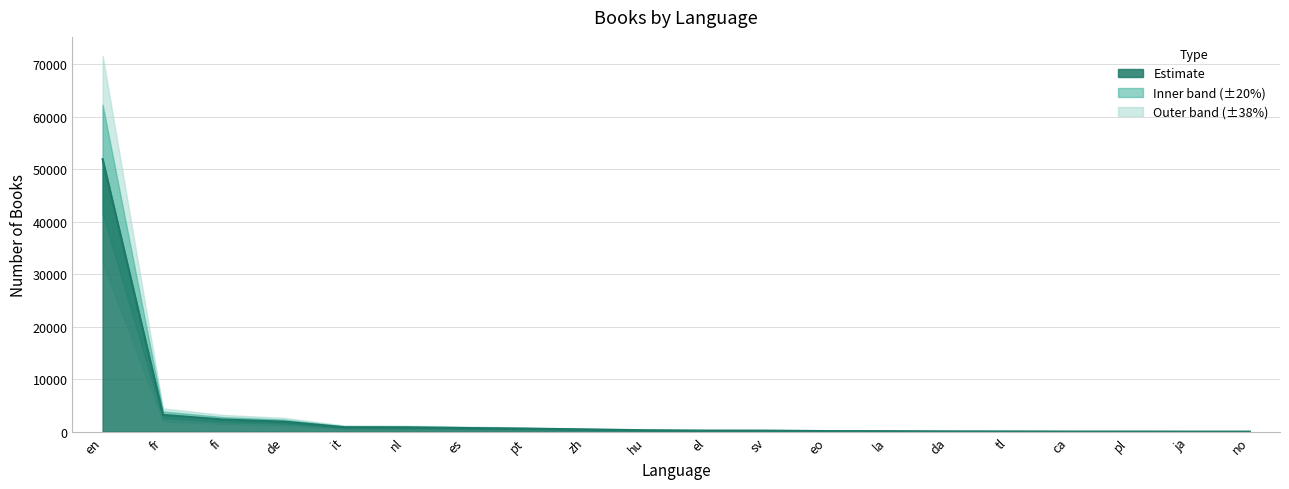

List the labels in order of value, largest first.

en, fr, fi, de, it, nl, es, pt, zh, hu, el, sv, eo, la, da, tl, ca, pl, ja, no